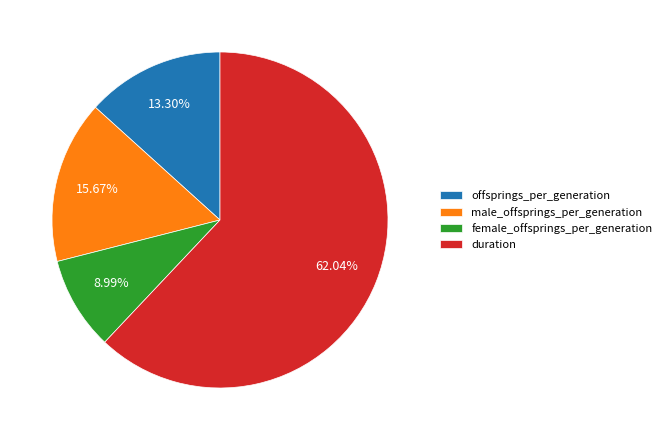

To the nearest percent, what portion does offsprings_per_generation represent?

13%